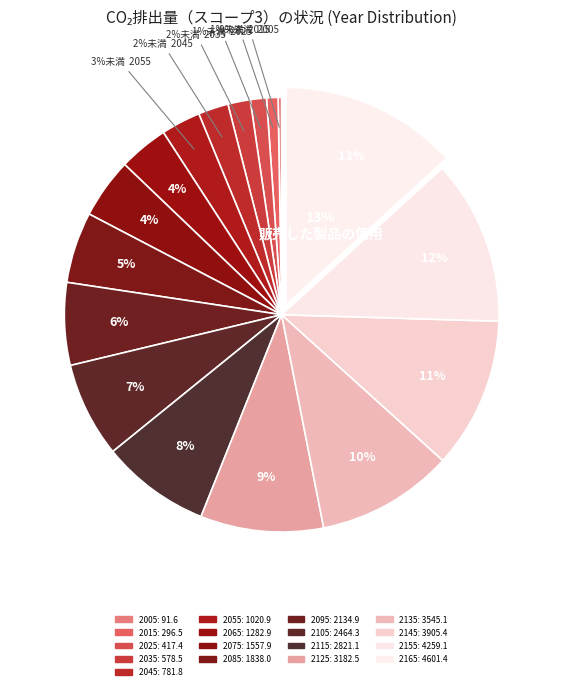

Count the number of slices in the pie.

17